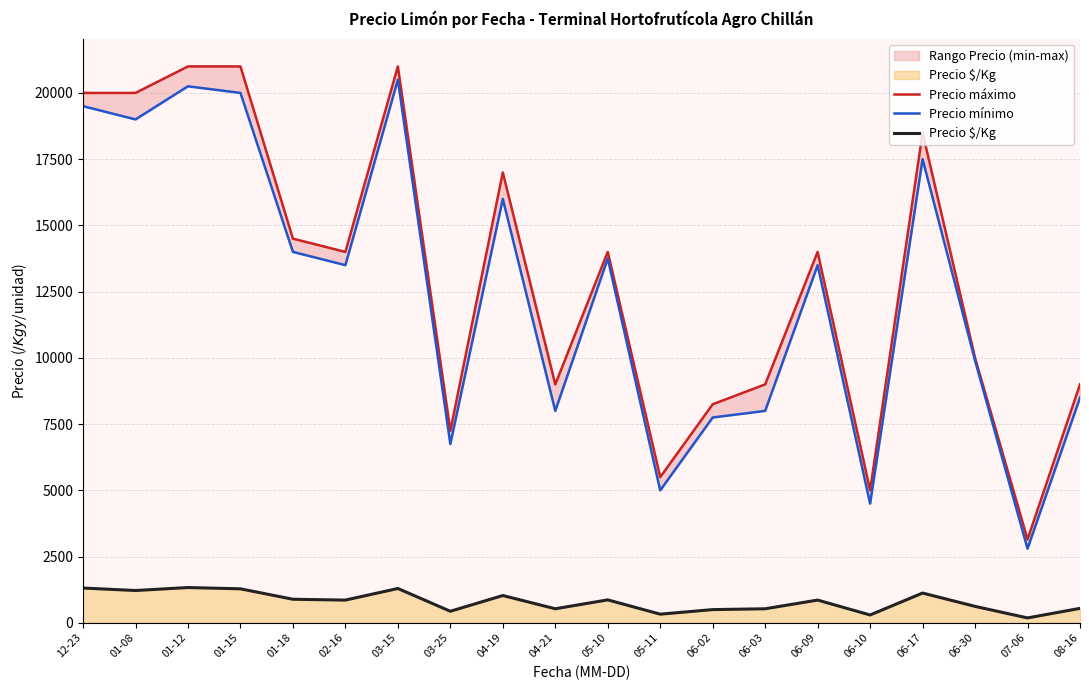

Reading left to right, transcribe all the data shown in this chart.

Precio máximo: 20000.0	20000.0	21000.0	21000.0	14500.0	14000.0	21000.0	7250.0	17000.0	9000.0	14000.0	5500.0	8250.0	9000.0	14000.0	5000.0	18500.0	10000.0	3150.0	9000.0
Precio mínimo: 19500.0	19000.0	20250.0	20000.0	14000.0	13500.0	20500.0	6750.0	16000.0	8000.0	13750.0	5000.0	7750.0	8000.0	13500.0	4500.0	17500.0	9900.0	2800.0	8500.0
Precio $/Kg: 1314.0	1220.5	1332.5	1284.5	890.5	859.0	1297.0	437.5	1031.5	531.5	867.0	328.0	500.0	531.5	859.5	297.0	1125.0	622.0	186.0	546.7